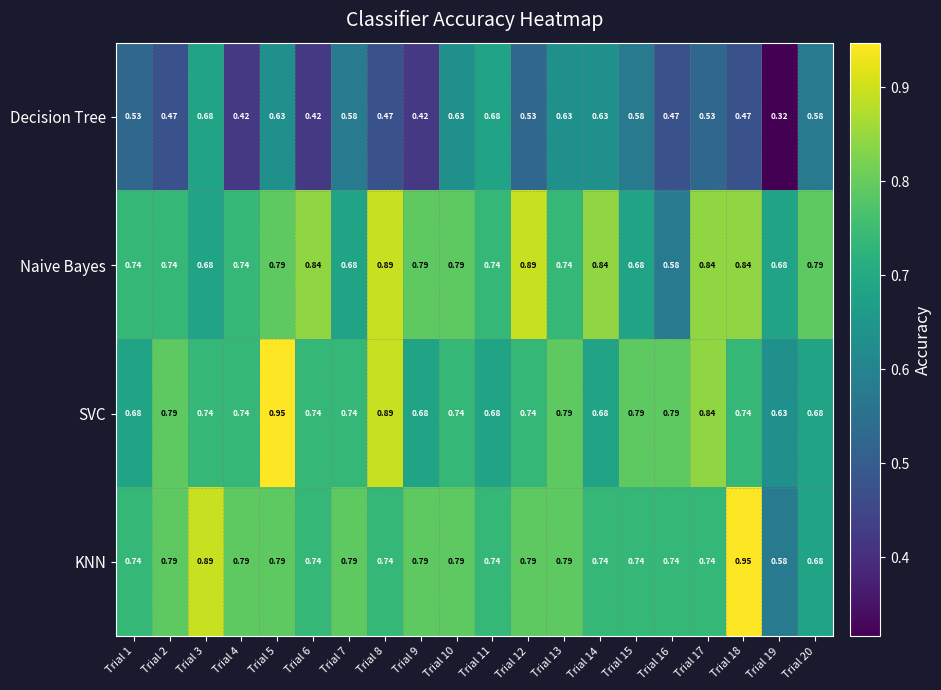

What is the total value across all series at Trial 13?

3.0